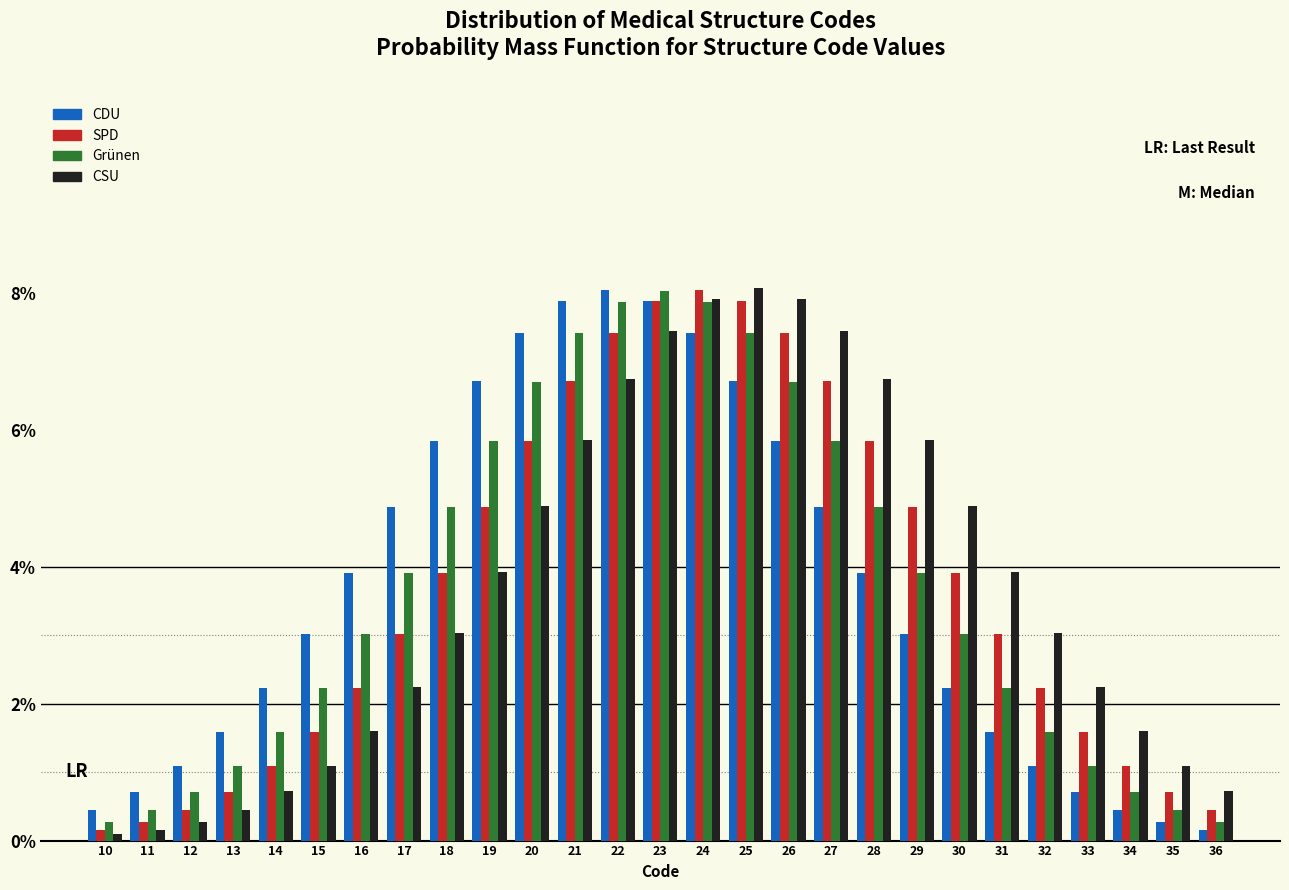

Is the value of SPD at 22 greater than the value of CDU at 27?

Yes